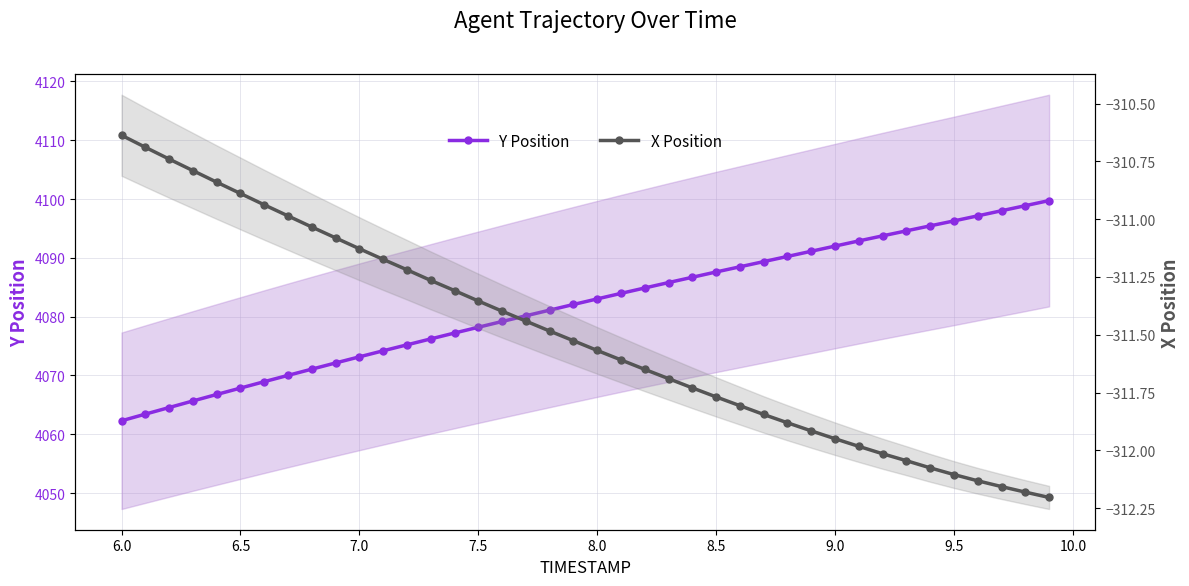

Reading left to right, extract all data points from this chart.

Y Position: 4062.3	4063.4	4064.6	4065.7	4066.8	4067.9	4068.9	4070.0	4071.1	4072.1	4073.2	4074.2	4075.2	4076.2	4077.2	4078.2	4079.2	4080.2	4081.1	4082.1	4083.0	4084.0	4084.9	4085.8	4086.7	4087.6	4088.5	4089.4	4090.2	4091.1	4092.0	4092.9	4093.7	4094.6	4095.4	4096.3	4097.1	4098.0	4098.9	4099.7
X Position: -310.6	-310.7	-310.7	-310.8	-310.8	-310.9	-310.9	-311.0	-311.0	-311.1	-311.1	-311.2	-311.2	-311.3	-311.3	-311.4	-311.4	-311.4	-311.5	-311.5	-311.6	-311.6	-311.6	-311.7	-311.7	-311.8	-311.8	-311.8	-311.9	-311.9	-311.9	-312.0	-312.0	-312.0	-312.1	-312.1	-312.1	-312.2	-312.2	-312.2